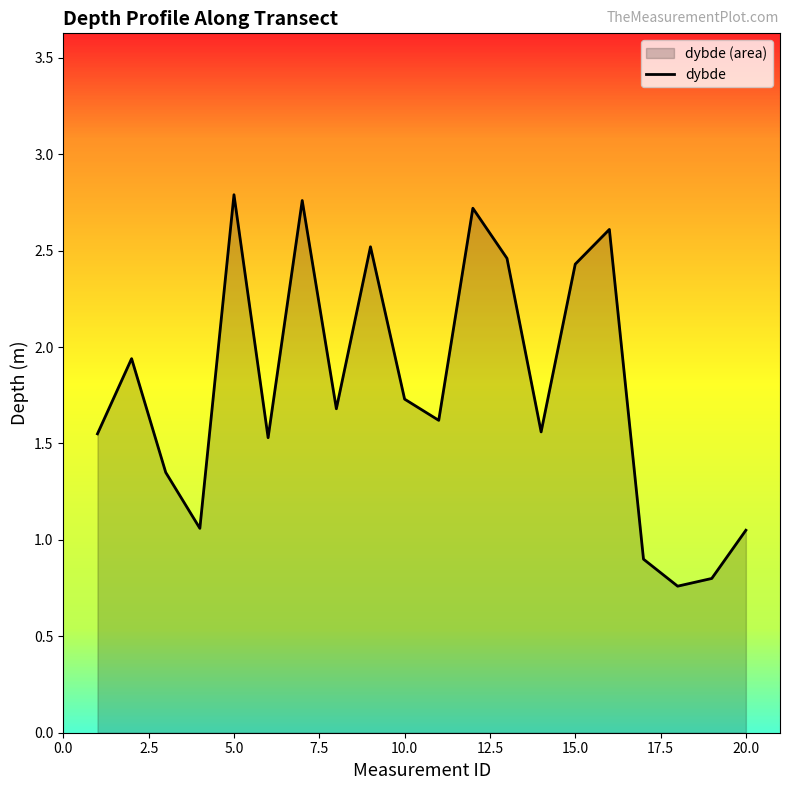

What is the difference between the maximum and minimum values?

2.0